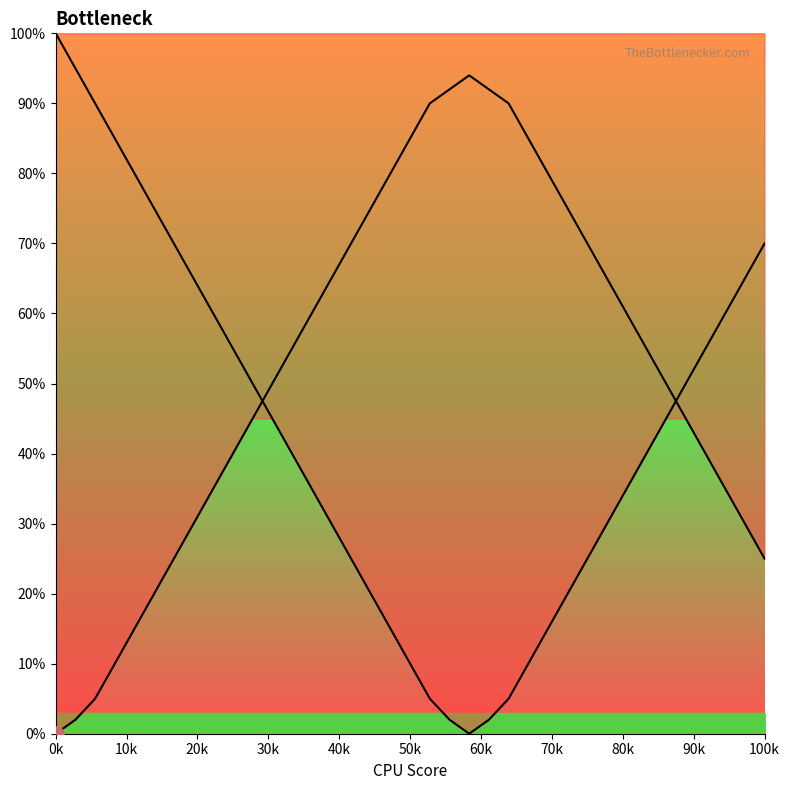

At which category is the sum across all series the highest?

0k